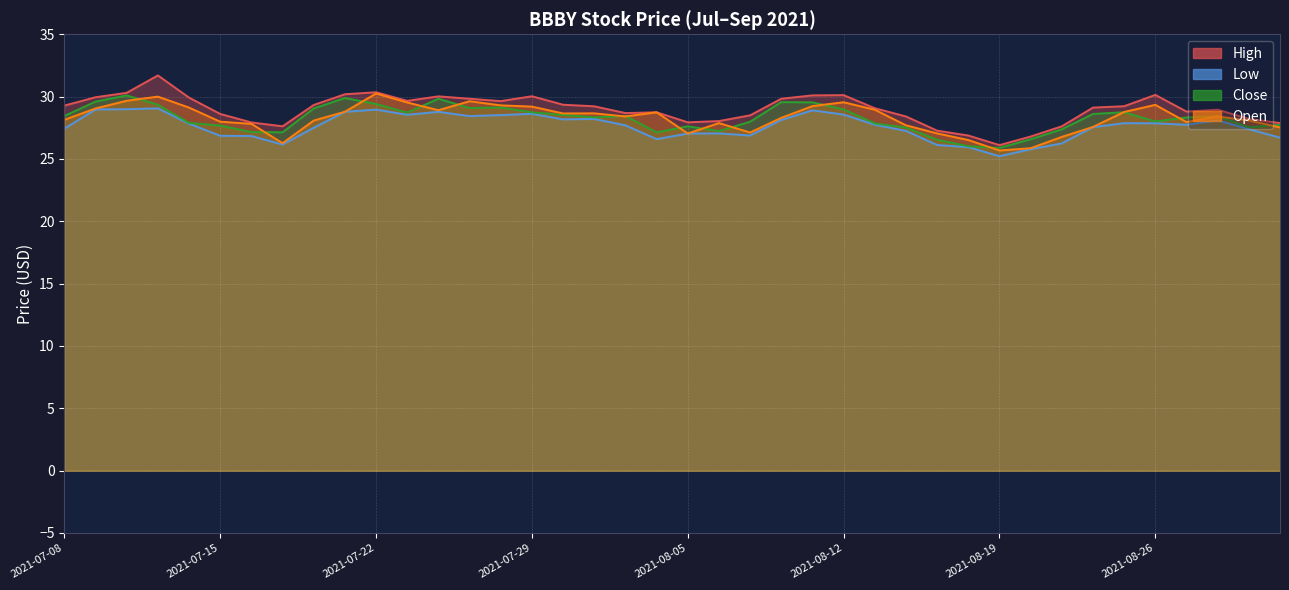

How many interior local valleys does the high series have?

7